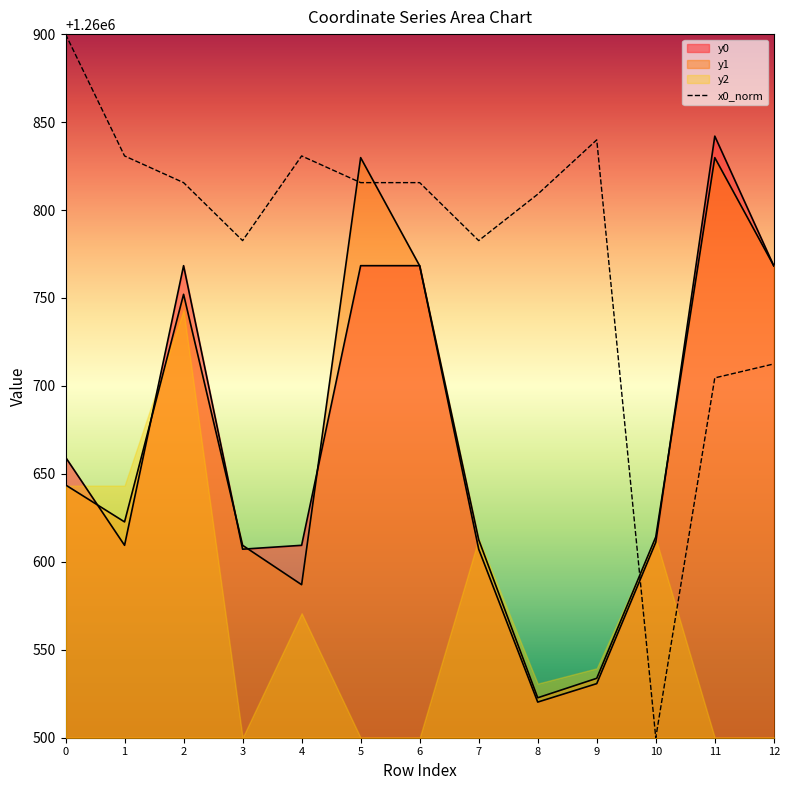

What is the sum of all y0 values?

16388670.0